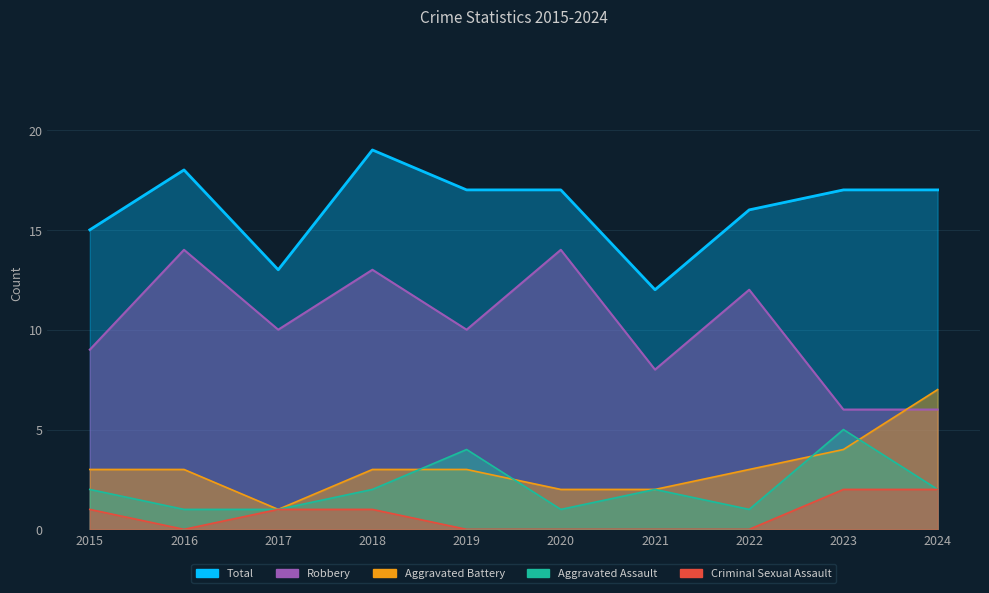

What is the average value of the Aggravated Battery series?

3